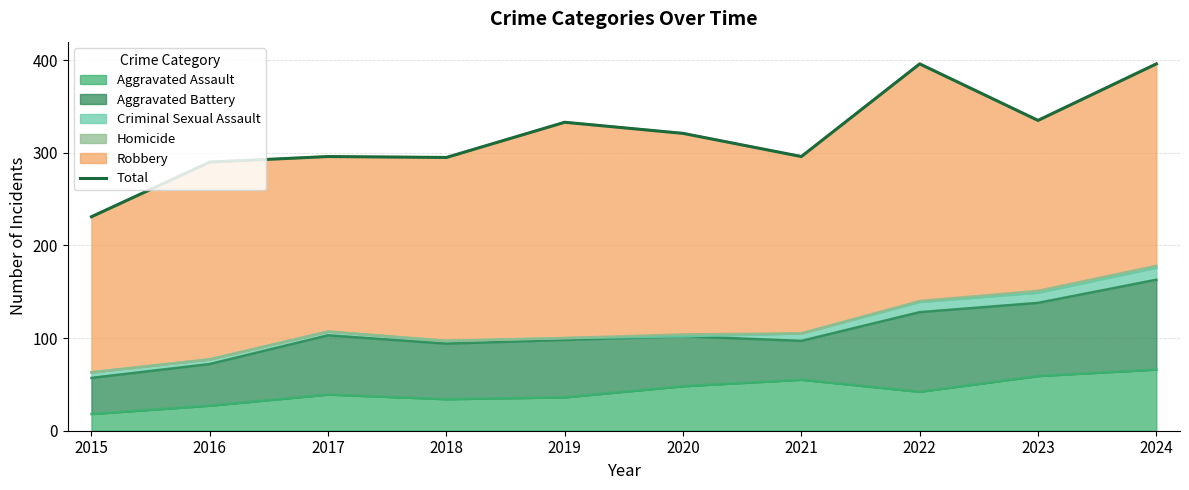

Which category has the highest value across all series?

2022